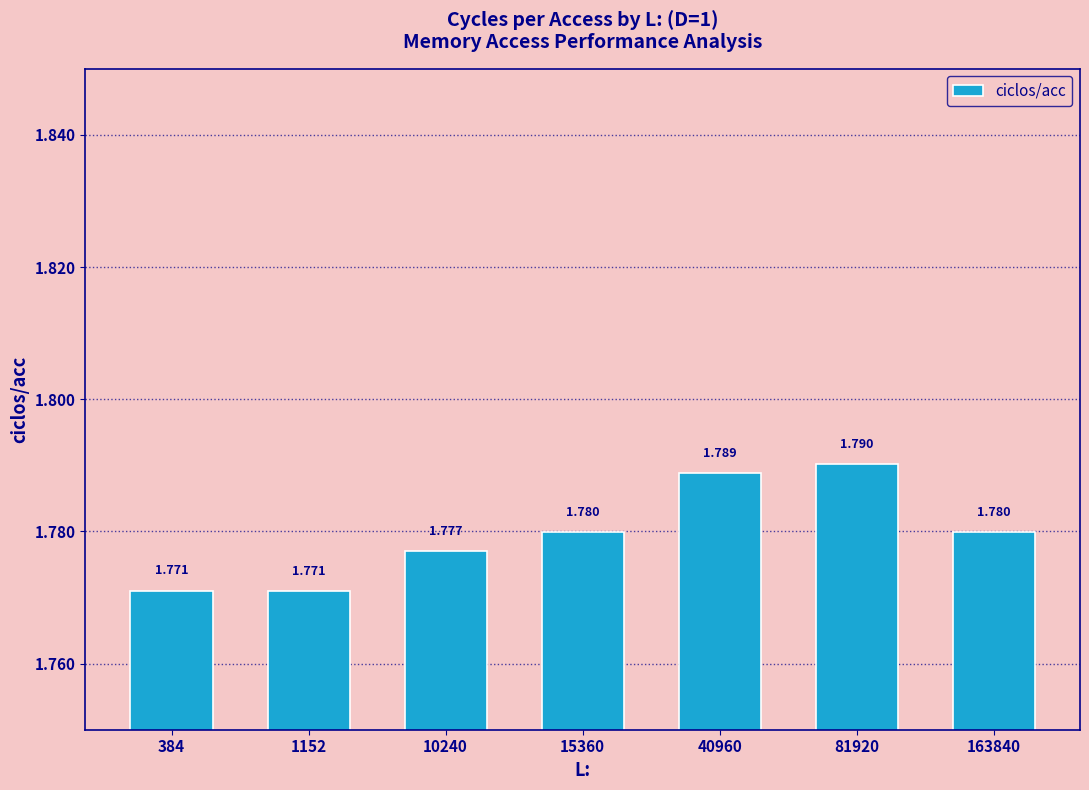

Which label corresponds to the smallest value in the chart?

1152